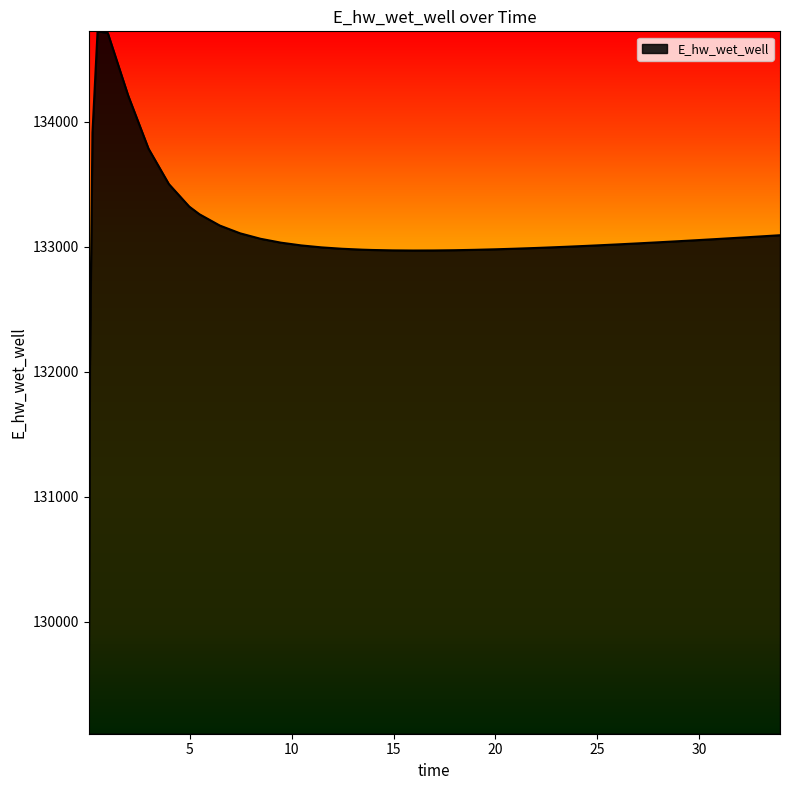

How many lines are shown in the chart?

1